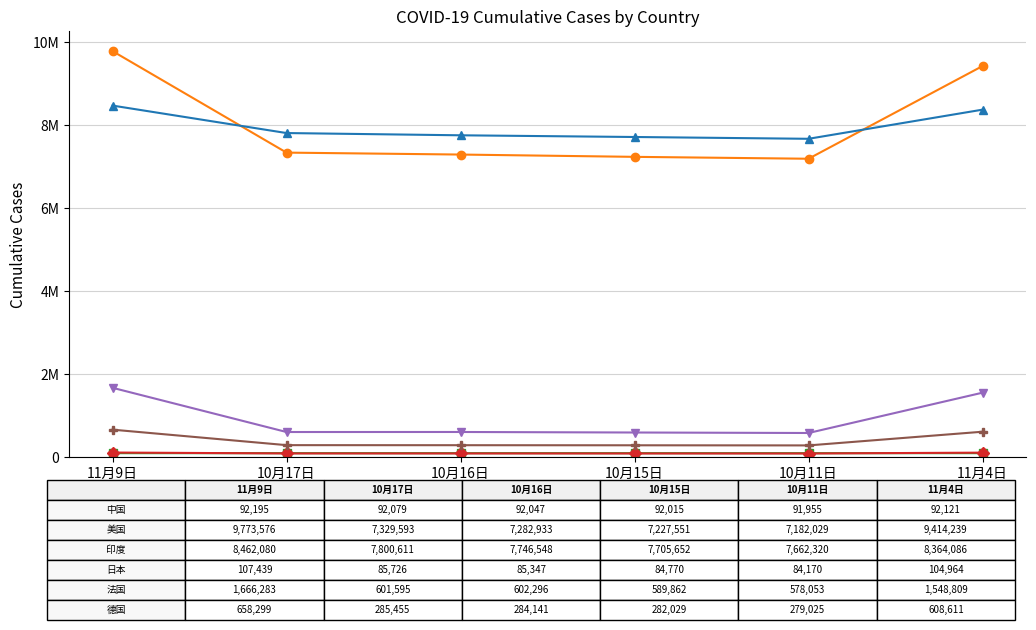

Between 10月11日 and 11月4日, which is larger?

11月4日